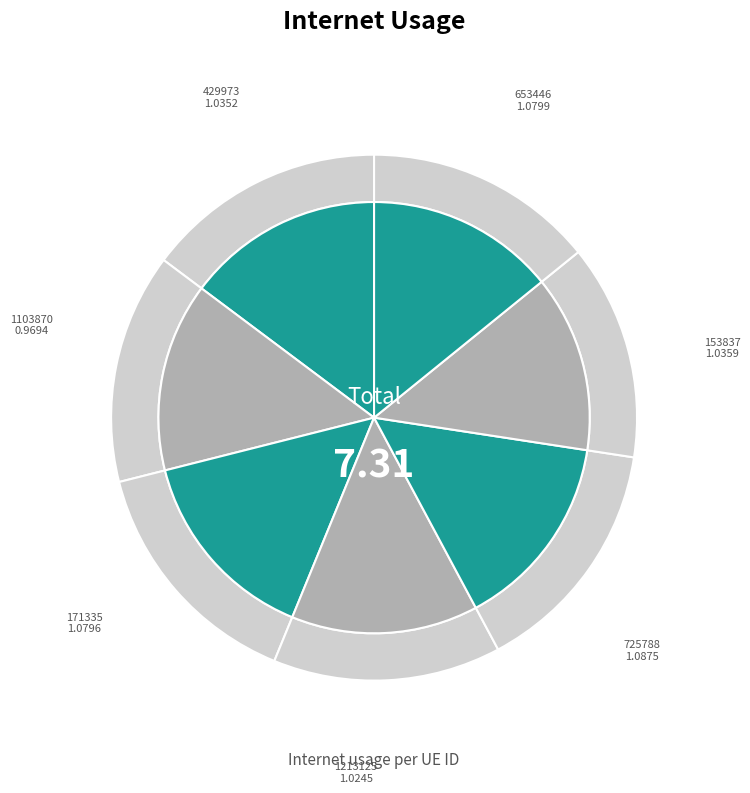

Is there a majority slice in this chart?

No